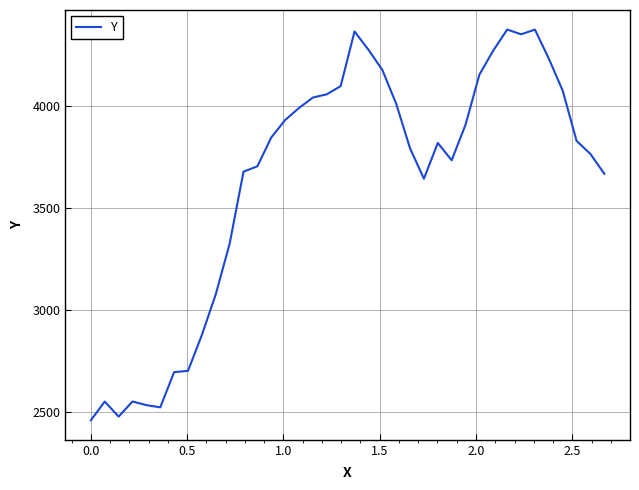

What is the smallest value displayed?

2459.0